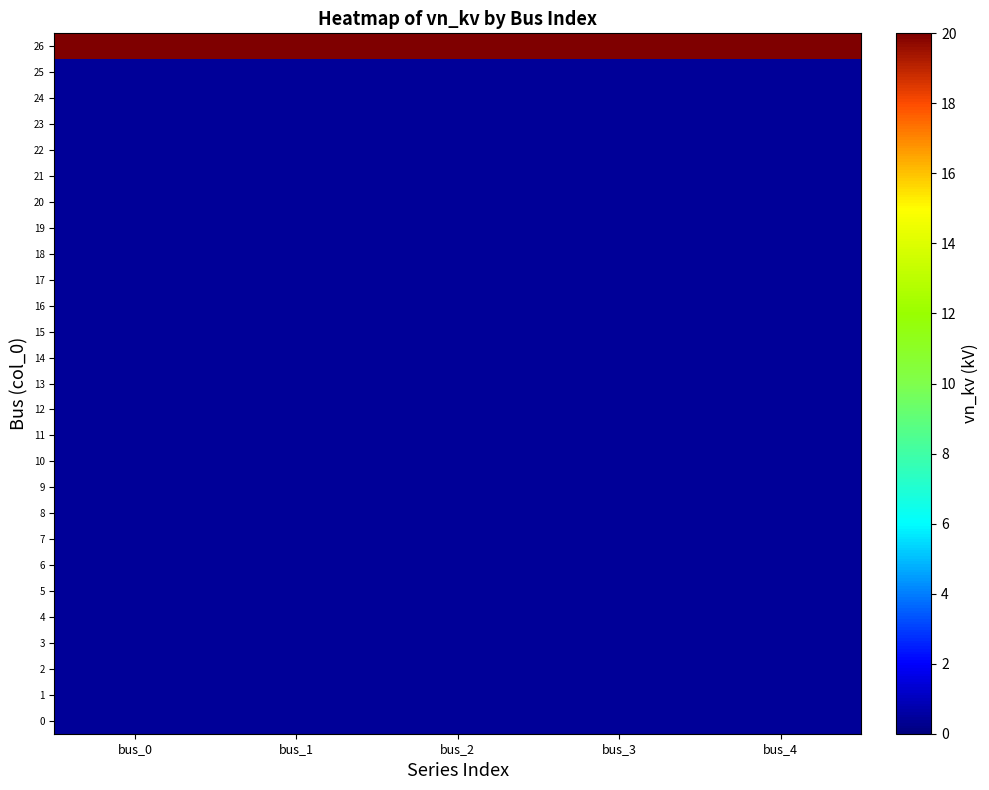

Rank the series by their maximum value, from lowest to highest.

0, 1, 2, 3, 4, 5, 6, 7, 8, 9, 10, 11, 12, 13, 14, 15, 16, 17, 18, 19, 20, 21, 22, 23, 24, 25, 26